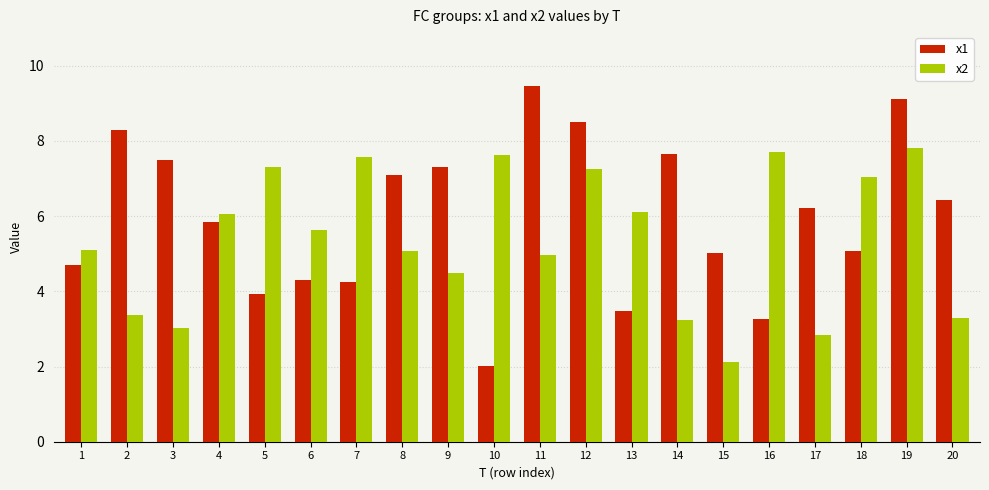

What are all the series names shown in the legend?

x1, x2